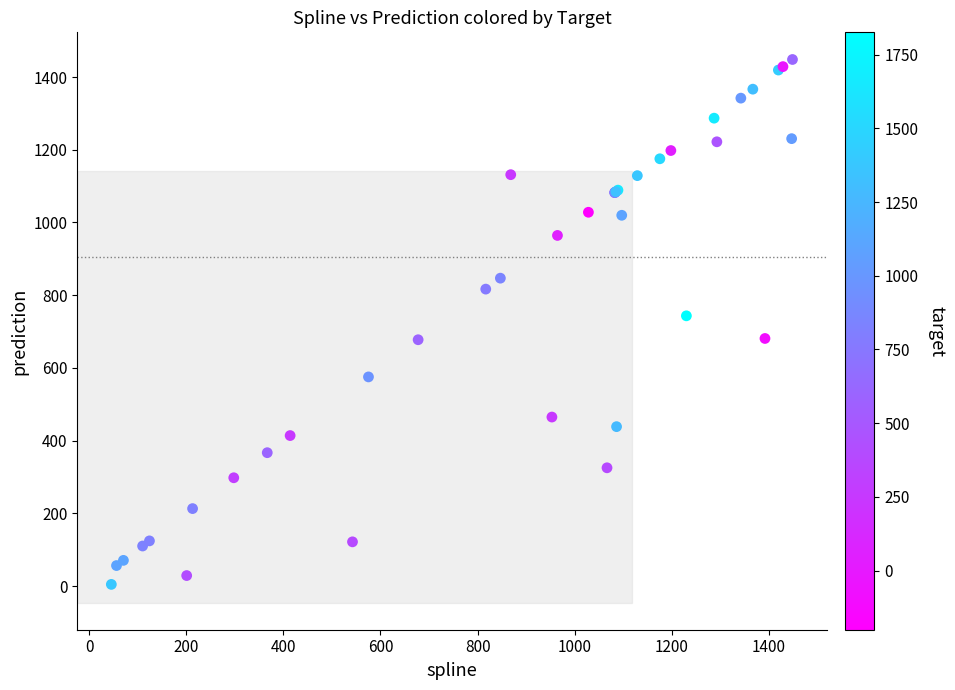

What Y value in the scatter plot is closest to 726?

743.3